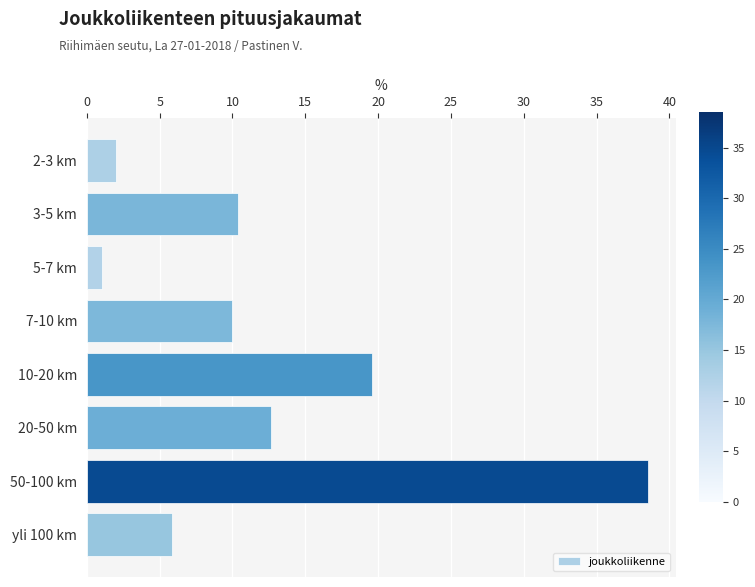

How many data points does each series have?

8